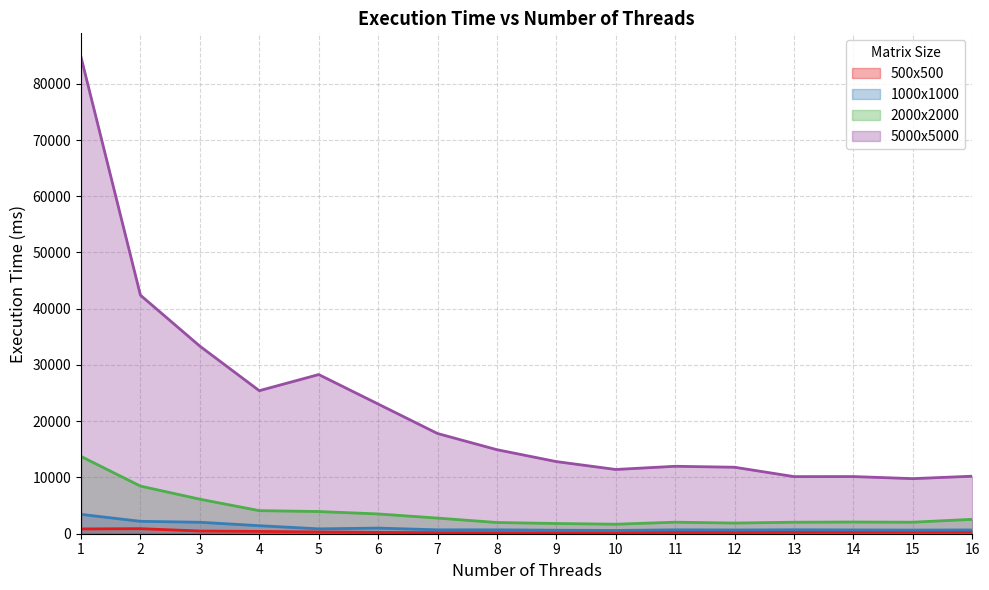

Reading right to left, extract all data points from this chart.

500x500: 303	302	280	273	241	239	222	190	181	196	234	318	410	481	898	851
1000x1000: 670	650	677	700	667	693	584	625	693	693	1000	866	1428	2036	2206	3439
2000x2000: 2560	2051	2086	2047	1899	2049	1693	1818	1996	2781	3518	3948	4104	6141	8467	13740
5000x5000: 10227	9793	10162	10155	11820	11991	11423	12825	14939	17817	23061	28300	25432	33349	42408	84728